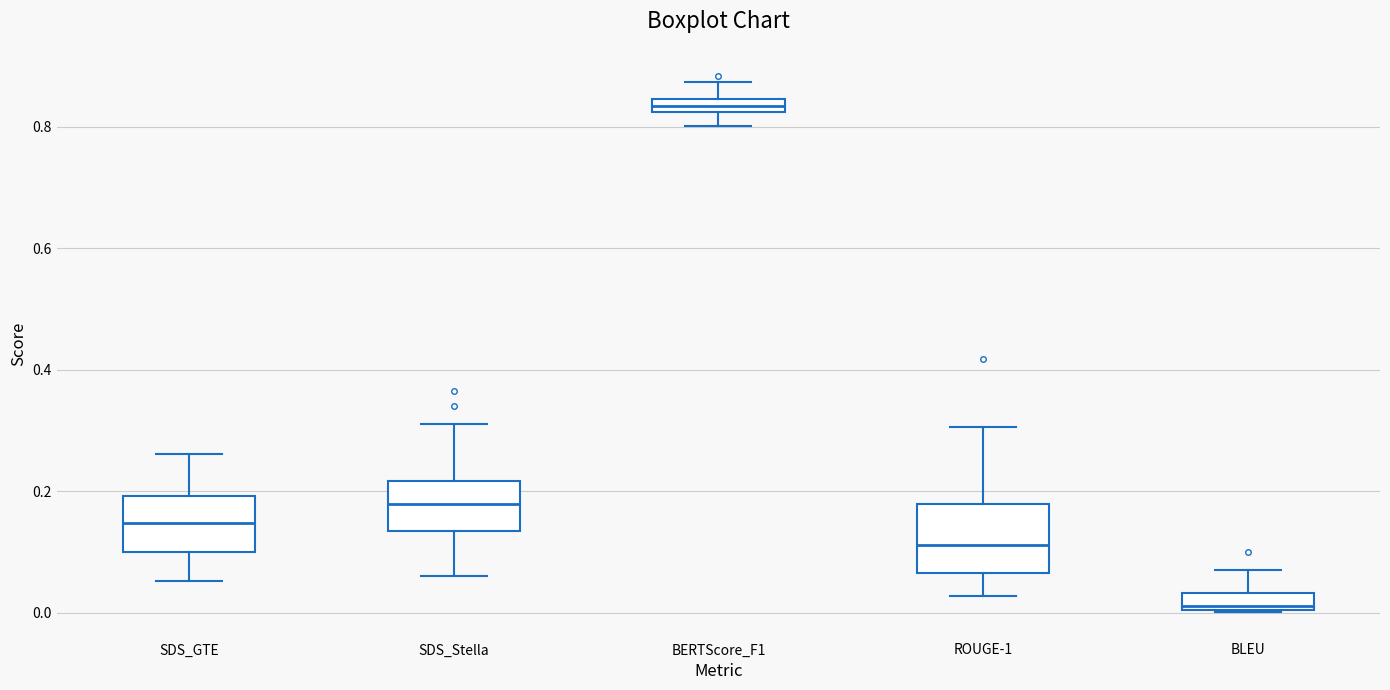

Which box's median line is the highest?

BERTScore_F1